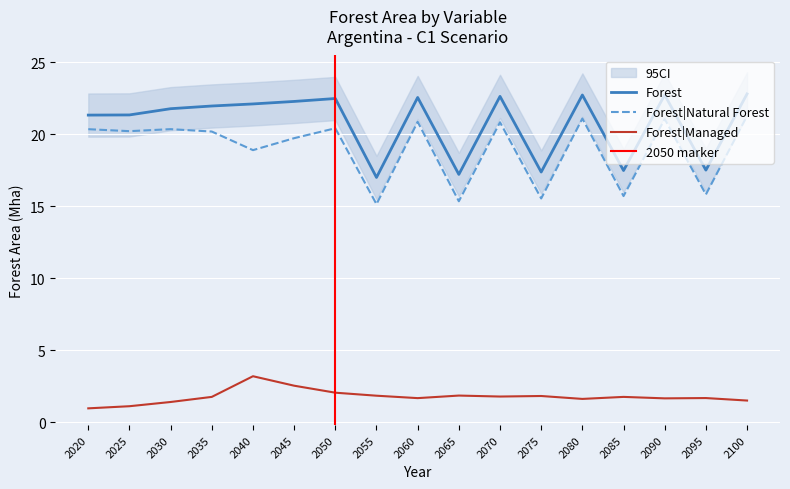

Reading left to right, extract all data points from this chart.

Forest: 2020=21.3	2025=21.3	2030=21.8	2035=22.0	2040=22.1	2045=22.3	2050=22.5	2055=17.0	2060=22.6	2065=17.2	2070=22.6	2075=17.4	2080=22.7	2085=17.5	2090=22.7	2095=17.5	2100=22.8
Forest|Managed: 2020=1.0	2025=1.1	2030=1.4	2035=1.8	2040=3.2	2045=2.5	2050=2.1	2055=1.9	2060=1.7	2065=1.9	2070=1.8	2075=1.8	2080=1.6	2085=1.8	2090=1.7	2095=1.7	2100=1.5
Forest|Natural Forest: 2020=20.4	2025=20.2	2030=20.4	2035=20.2	2040=18.9	2045=19.7	2050=20.4	2055=15.1	2060=20.9	2065=15.3	2070=20.8	2075=15.5	2080=21.1	2085=15.7	2090=21.1	2095=15.8	2100=21.3